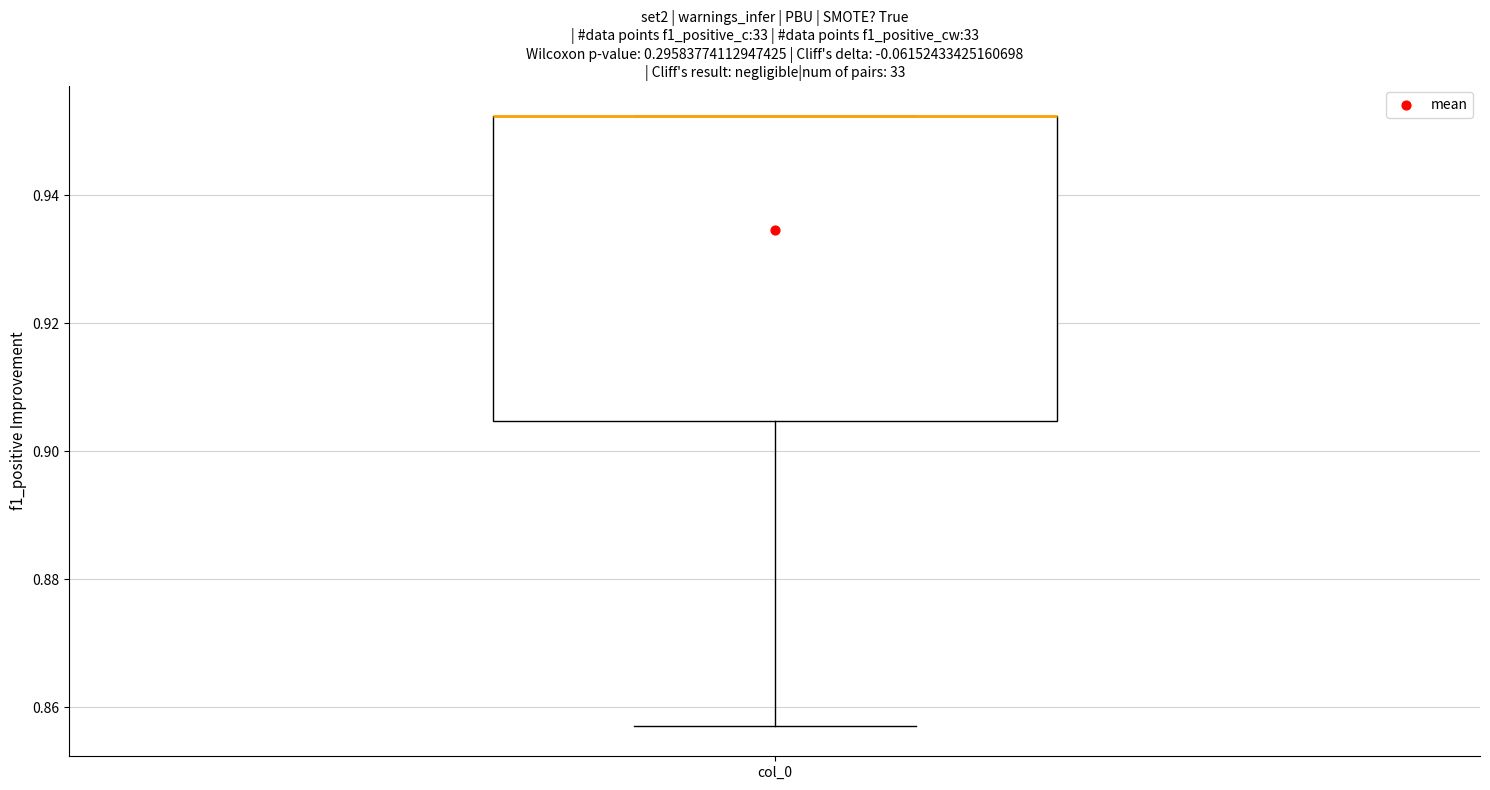

Where does the lower whisker of the box for col_0 end on the y-axis? The values are not printed on the chart, so give them approximately, as read against the axis.

0.858